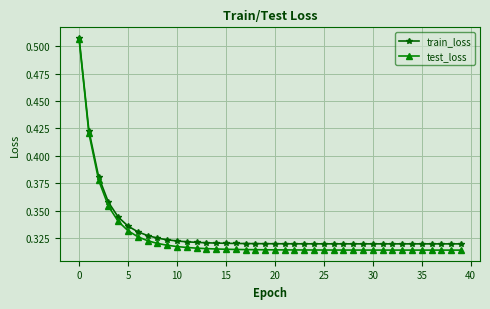

Which series has the widest spread of values?

test_loss